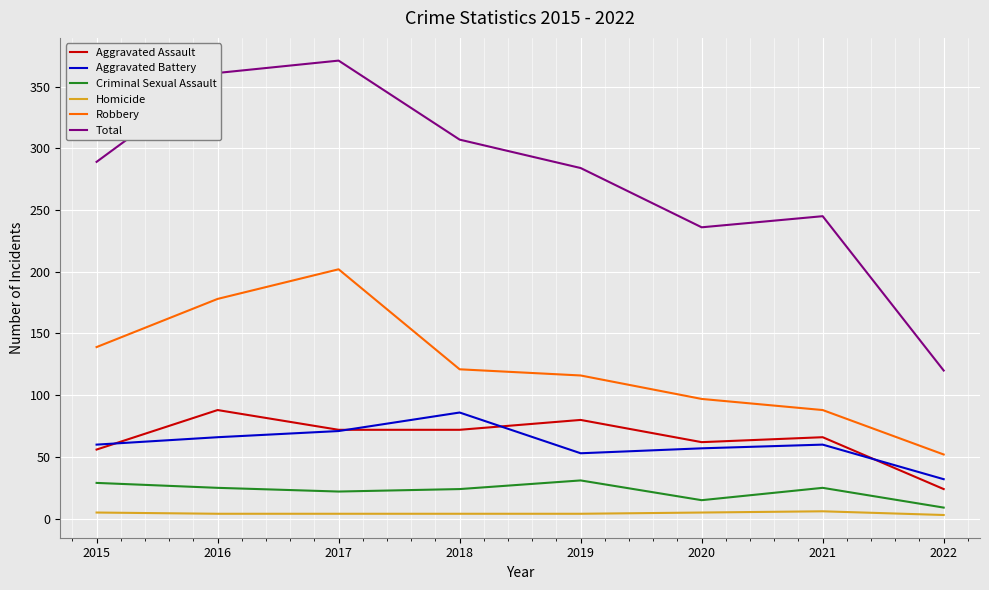

Between 2016 and 2021, which series saw the biggest shift?

Total